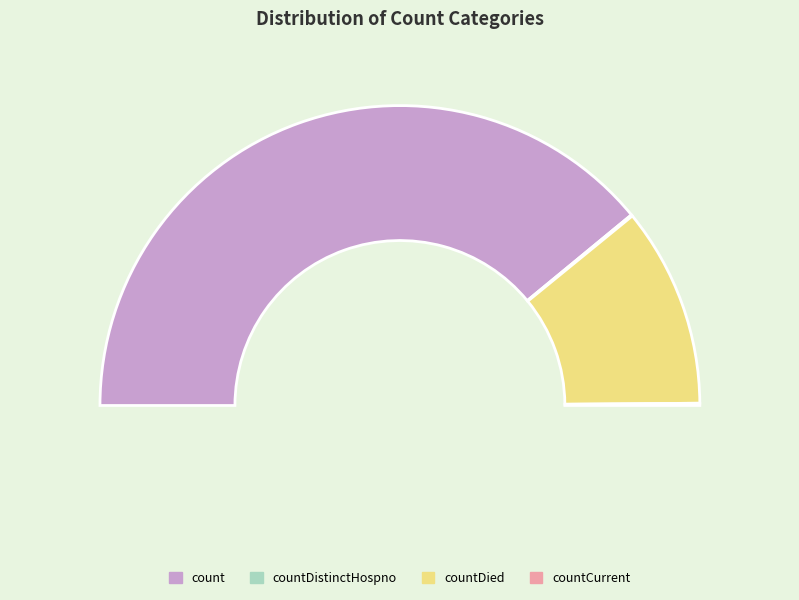

To the nearest percent, what portion does count represent?

78%